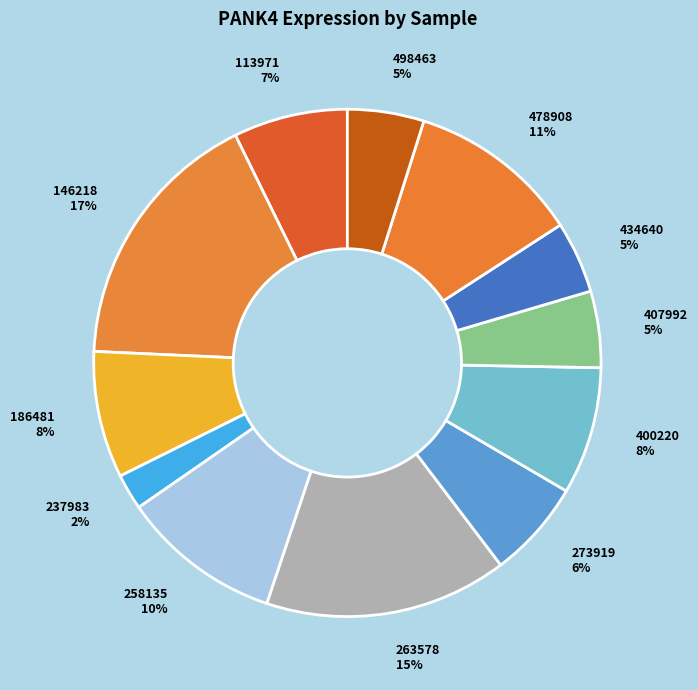

True or false: 186481 accounts for 8% of the total.

True